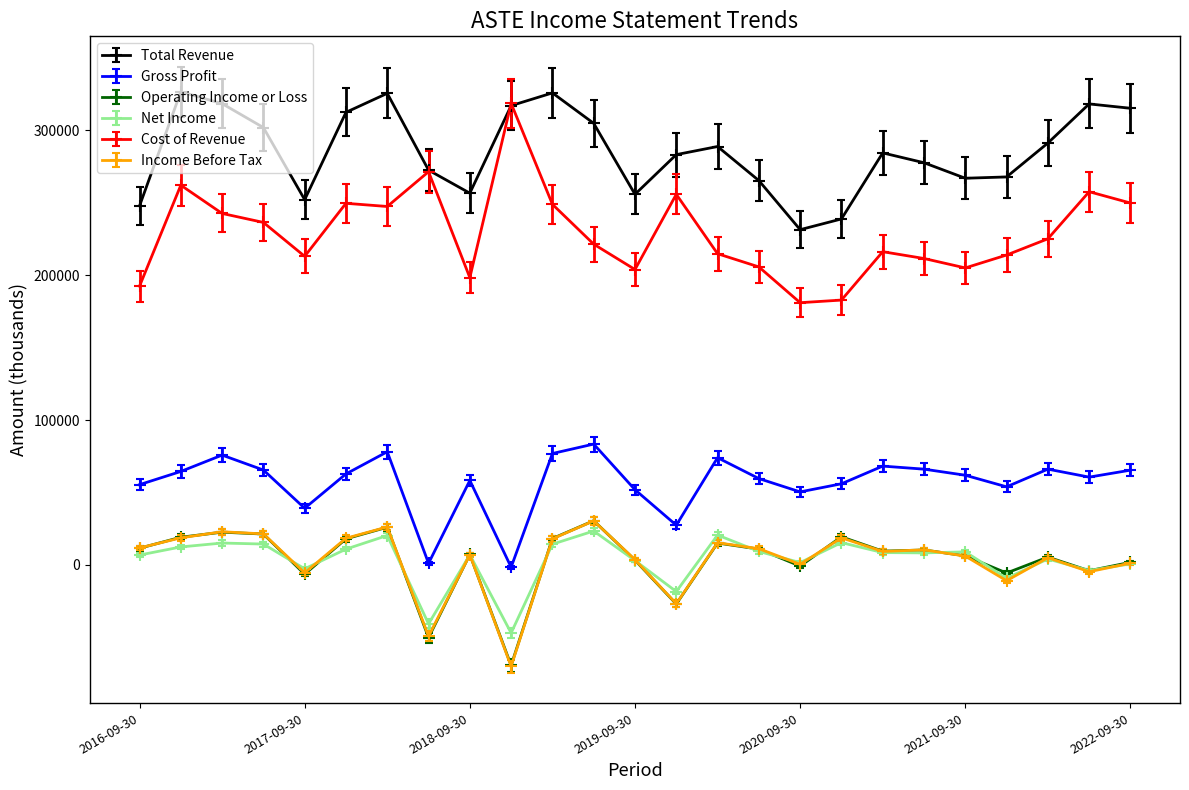

Which series has the largest total across all categories?

Total Revenue